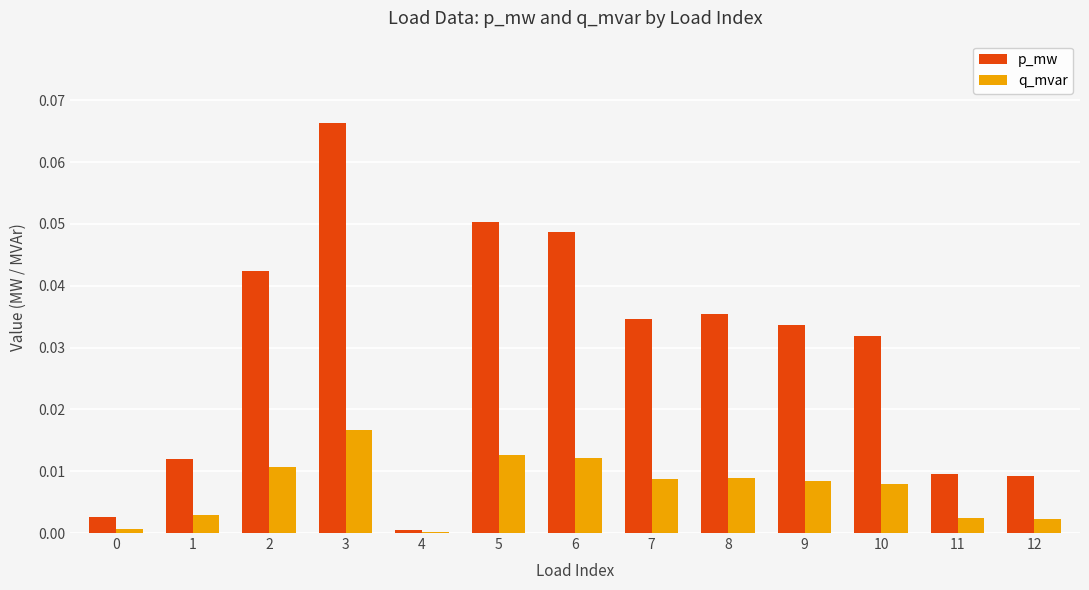

Between 1 and 7, which series saw the biggest shift?

p_mw